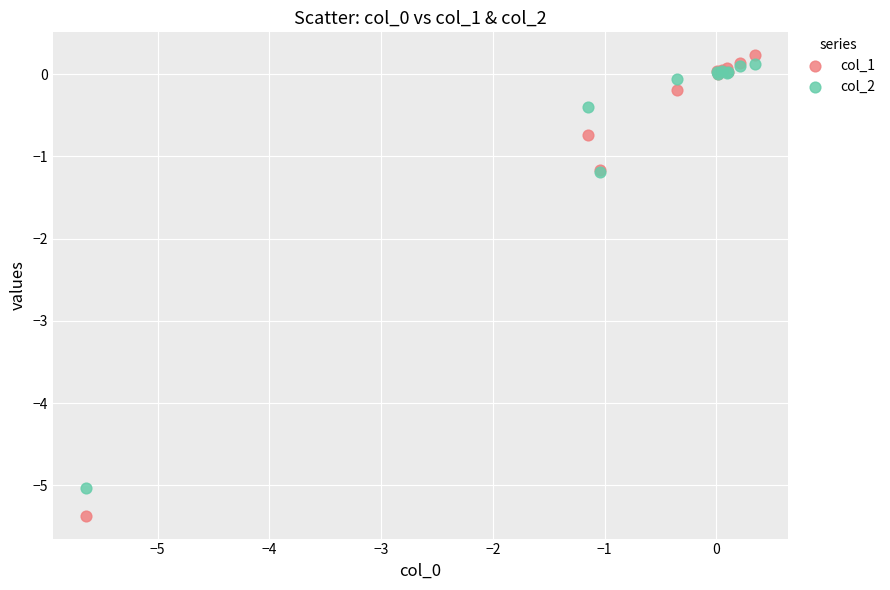

Which series contains the lowest Y value?

col_1